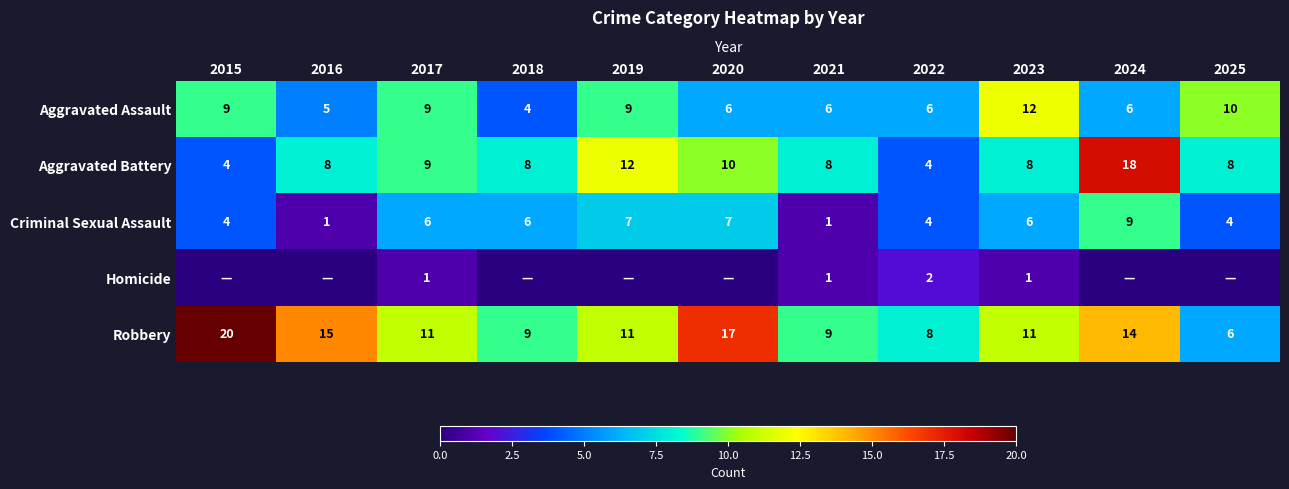

At which label does Robbery reach its peak?

2015